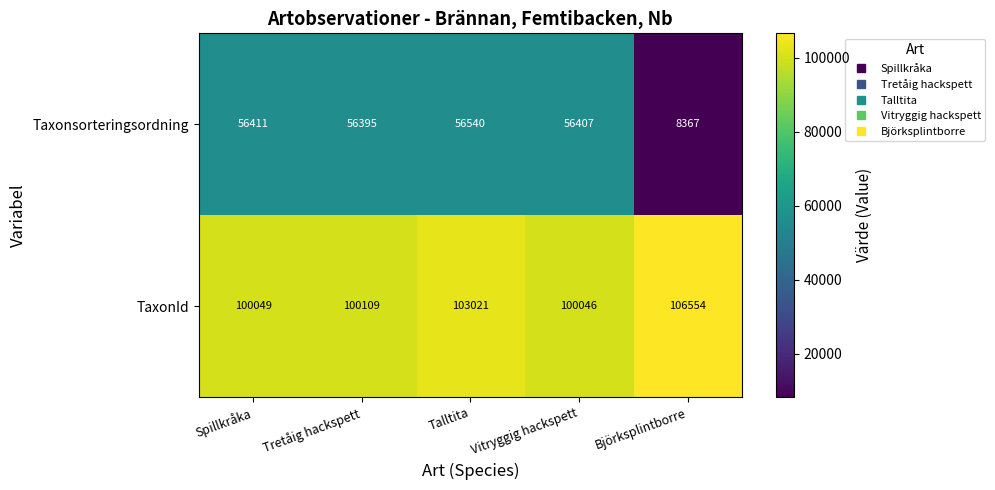

Rank the series by their average value, from lowest to highest.

Taxonsorteringsordning, TaxonId